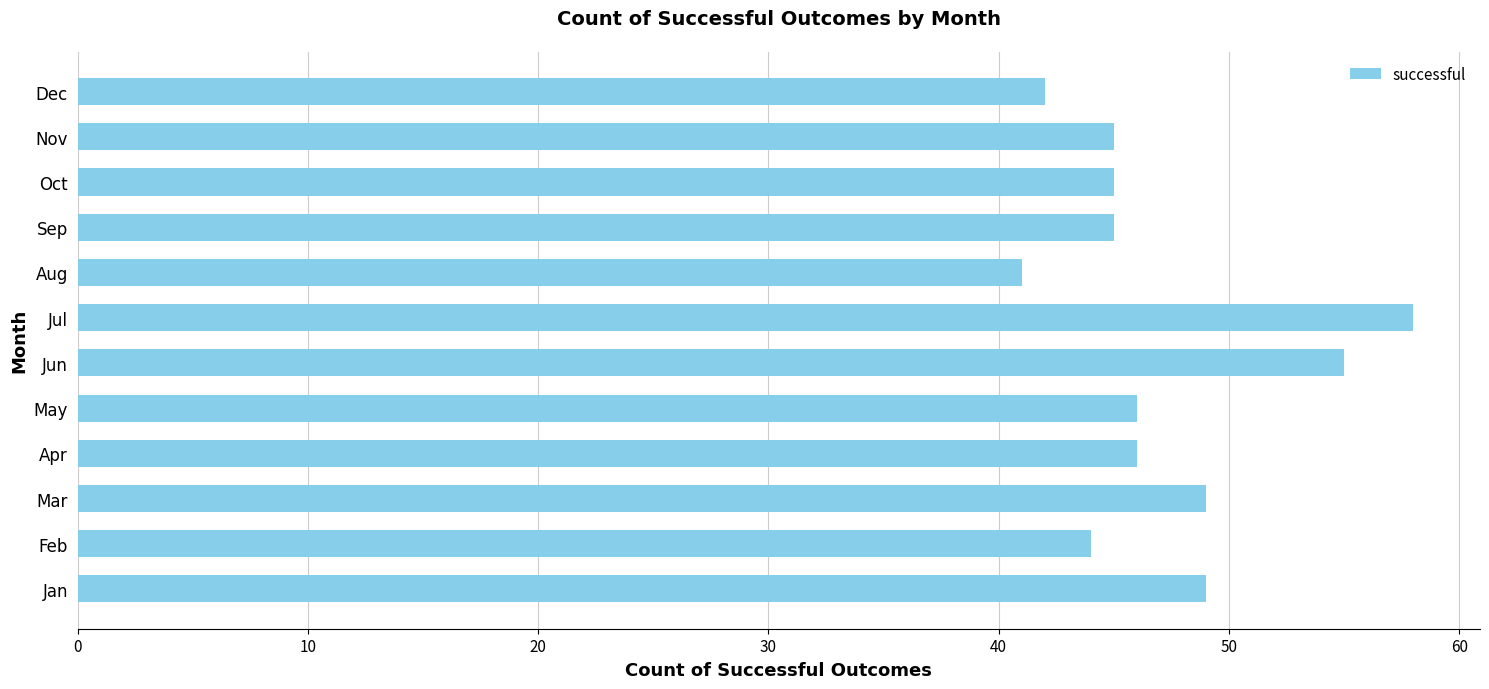

What is the difference between the maximum and minimum values?

17